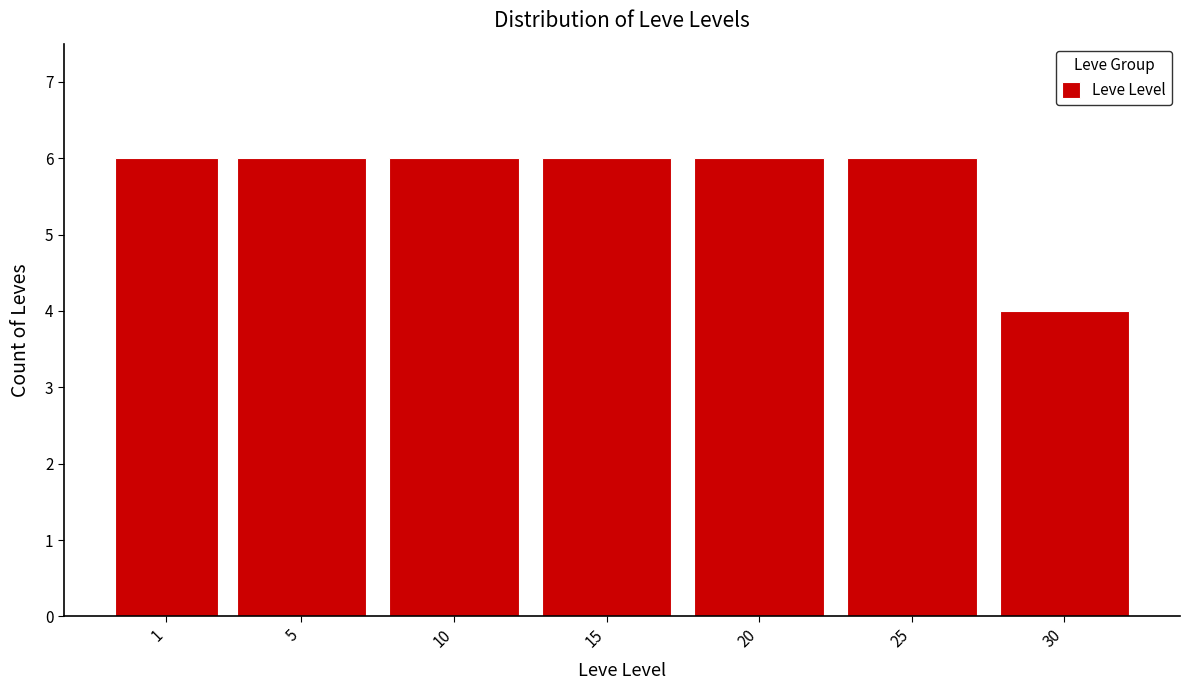

Reading right to left, list all the values displayed in this chart.

4	6	6	6	6	6	6